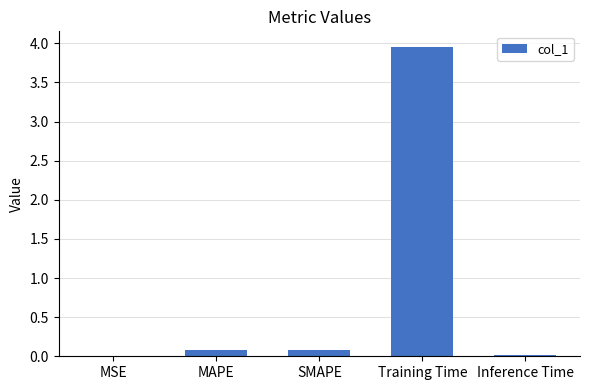

True or false: the data shows 7.1 at Training Time.

False